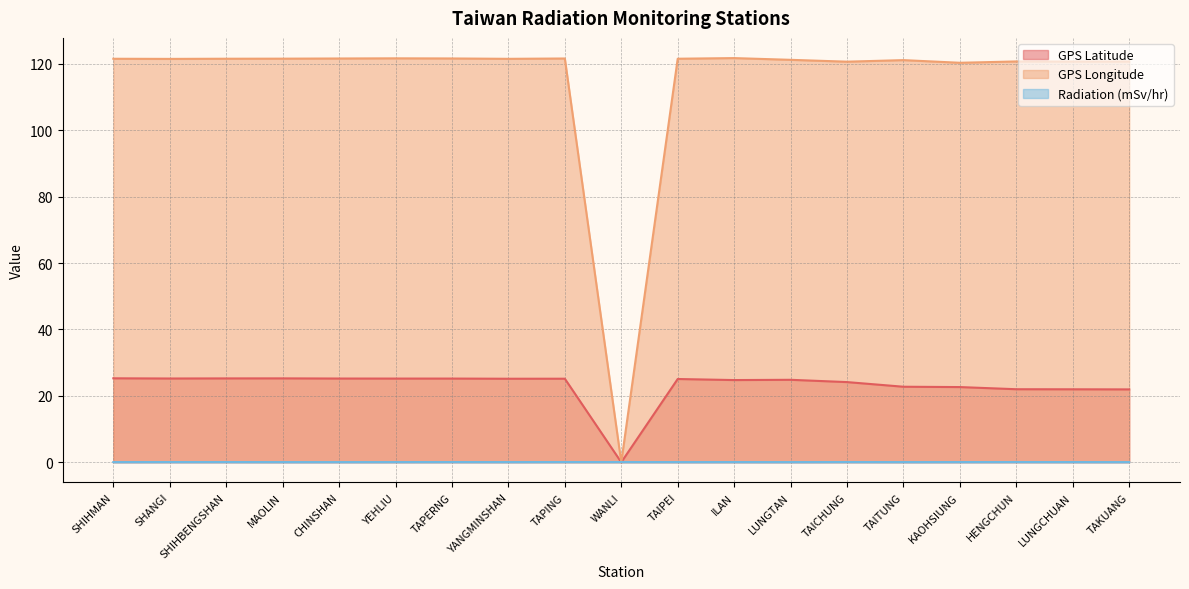

Reading left to right, what are all the values shown in this chart?

GPS Latitude: SHIHMAN=25.3	SHANGI=25.2	SHIHBENGSHAN=25.3	MAOLIN=25.3	CHINSHAN=25.2	YEHLIU=25.2	TAPERNG=25.2	YANGMINSHAN=25.2	TAPING=25.2	WANLI=0.0	TAIPEI=25.1	ILAN=24.8	LUNGTAN=24.8	TAICHUNG=24.1	TAITUNG=22.8	KAOHSIUNG=22.6	HENGCHUN=22.0	LUNGCHUAN=22.0	TAKUANG=21.9
GPS Longitude: SHIHMAN=121.6	SHANGI=121.5	SHIHBENGSHAN=121.6	MAOLIN=121.6	CHINSHAN=121.6	YEHLIU=121.7	TAPERNG=121.7	YANGMINSHAN=121.5	TAPING=121.6	WANLI=0.0	TAIPEI=121.6	ILAN=121.8	LUNGTAN=121.2	TAICHUNG=120.7	TAITUNG=121.2	KAOHSIUNG=120.3	HENGCHUN=120.8	LUNGCHUAN=120.7	TAKUANG=120.7
Radiation (mSv/hr): SHIHMAN=0.1	SHANGI=0.1	SHIHBENGSHAN=0.1	MAOLIN=0.1	CHINSHAN=0.0	YEHLIU=0.1	TAPERNG=0.1	YANGMINSHAN=0.1	TAPING=0.1	WANLI=0.1	TAIPEI=0.1	ILAN=0.1	LUNGTAN=0.1	TAICHUNG=0.1	TAITUNG=0.1	KAOHSIUNG=0.1	HENGCHUN=0.1	LUNGCHUAN=0.1	TAKUANG=0.0